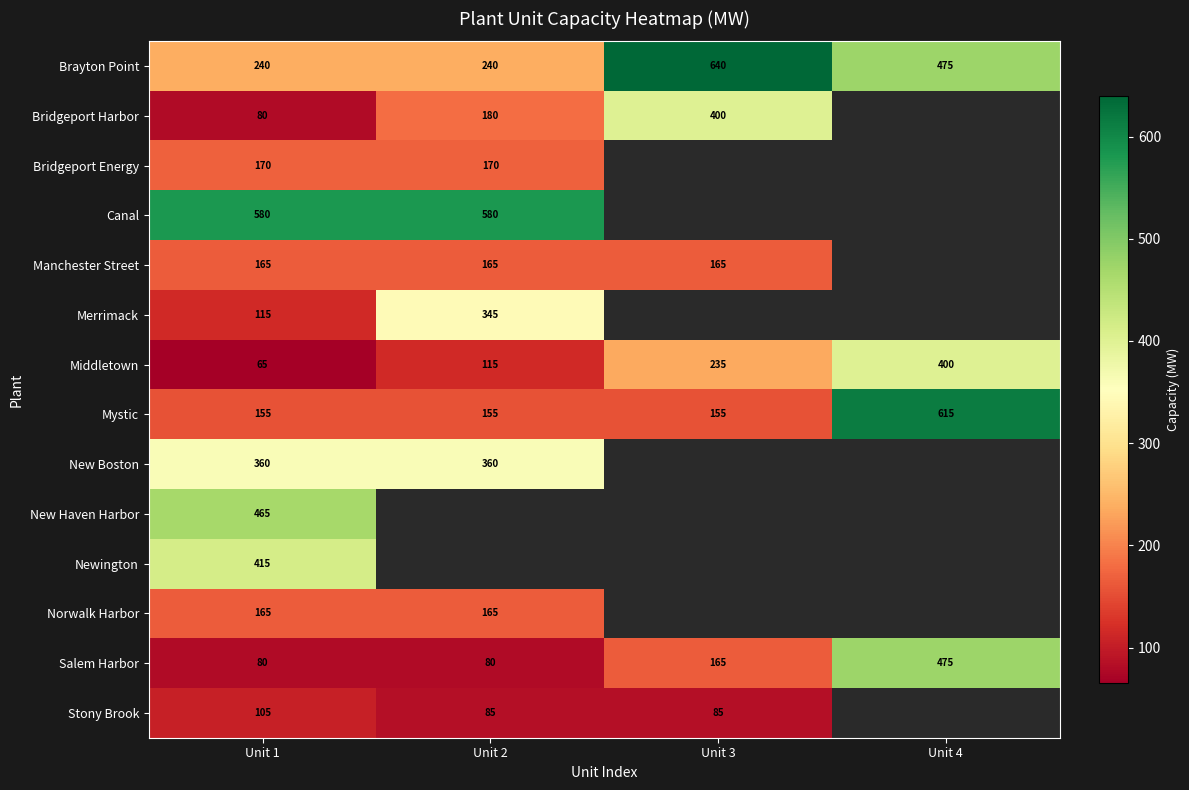

How many data points does each series have?

4